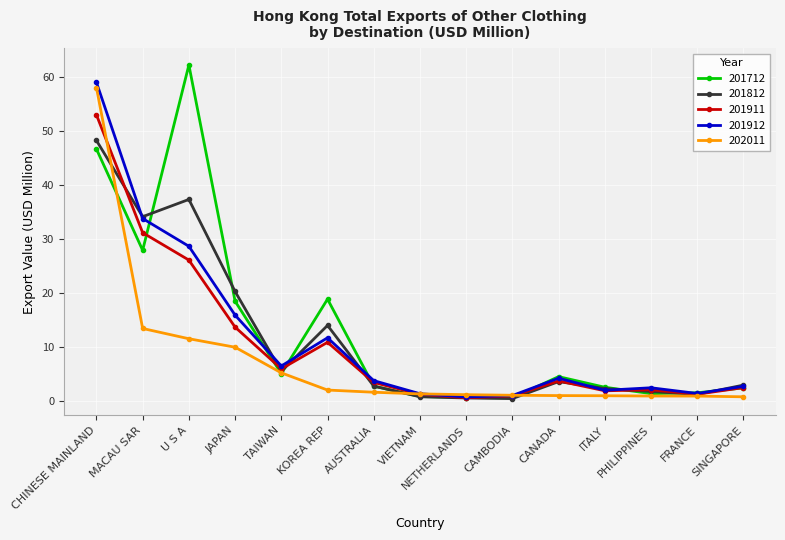

What is the total value across all series at U S A?

165.9